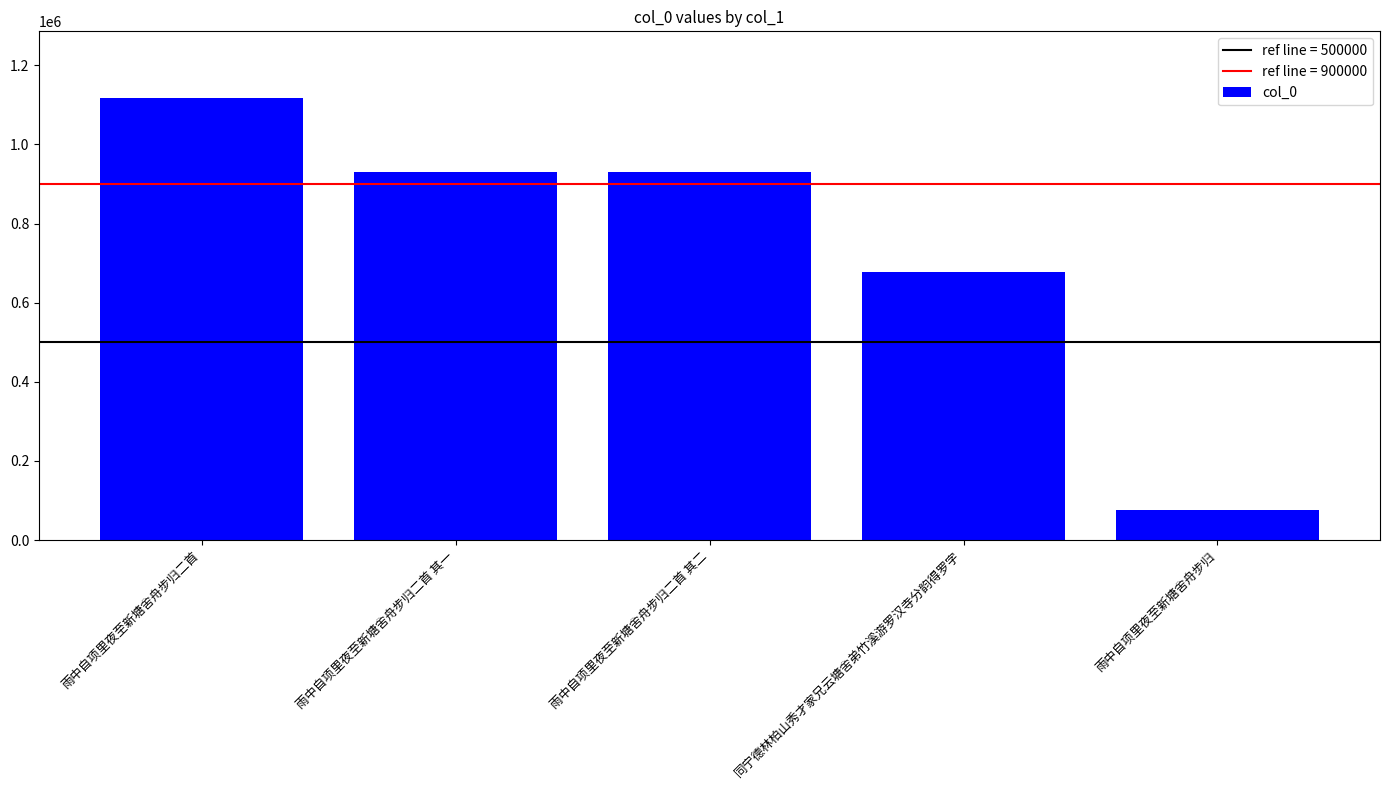

True or false: the data shows 76589 at 雨中自项里夜至新塘舍舟步归.

True